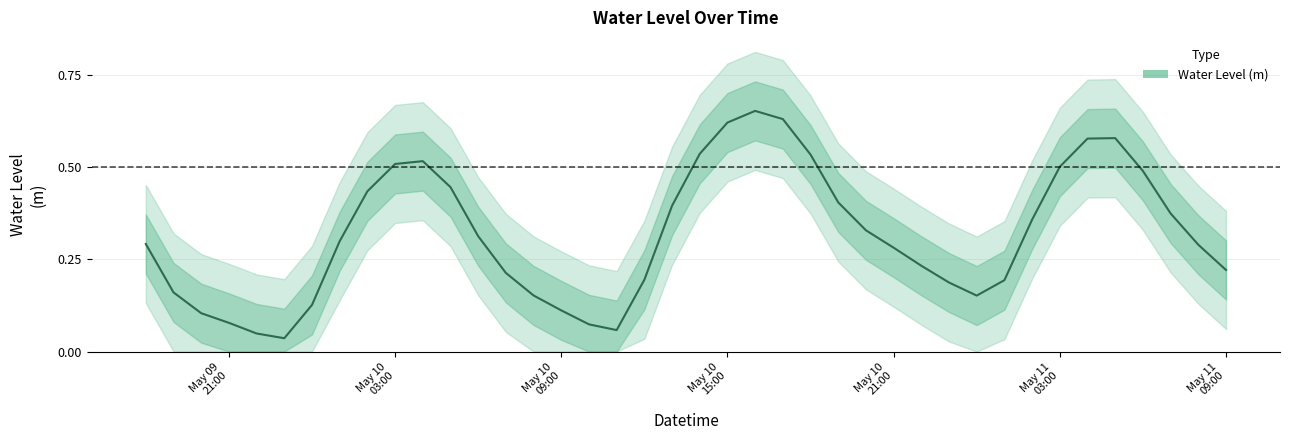

What position from the left is May 10
09:00?

3